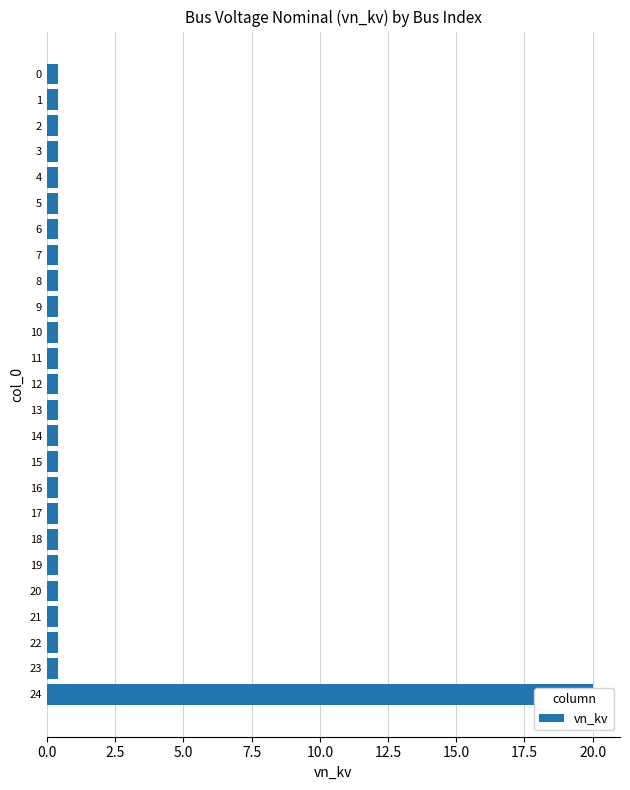

Is it true that the value at 13 is 0.2?

False